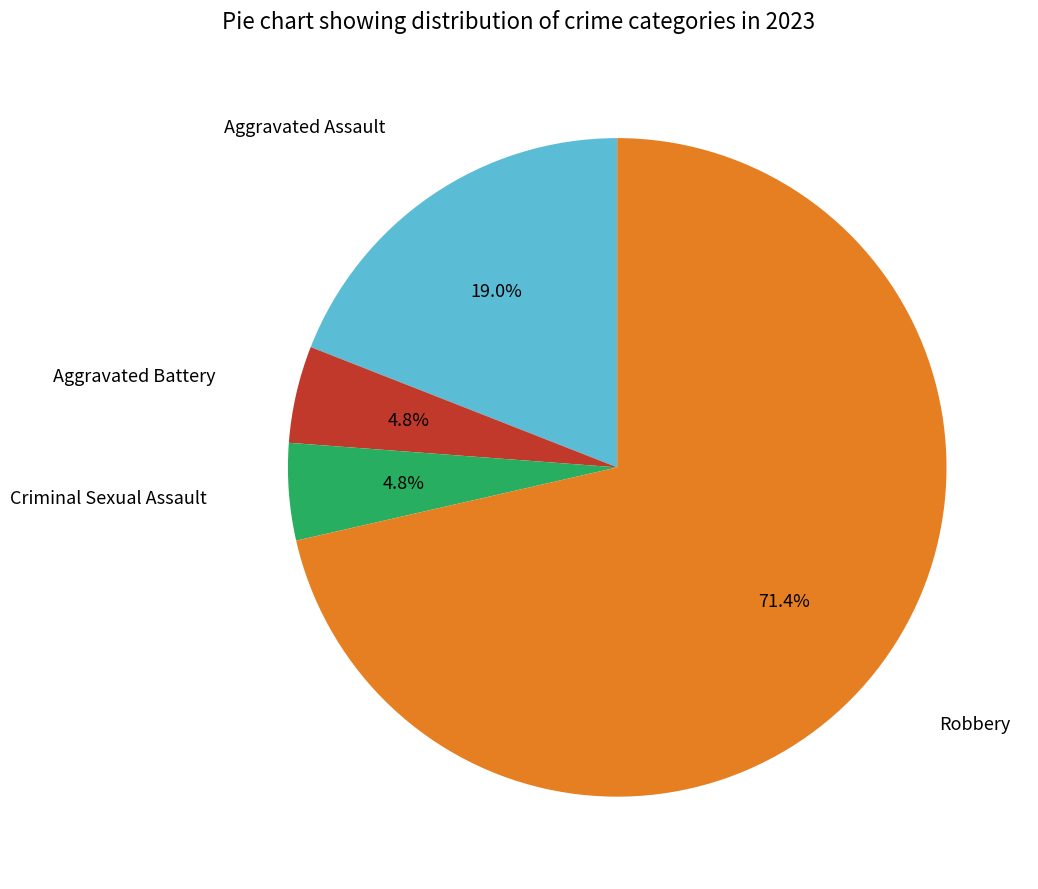

Does any single category account for the majority?

Yes